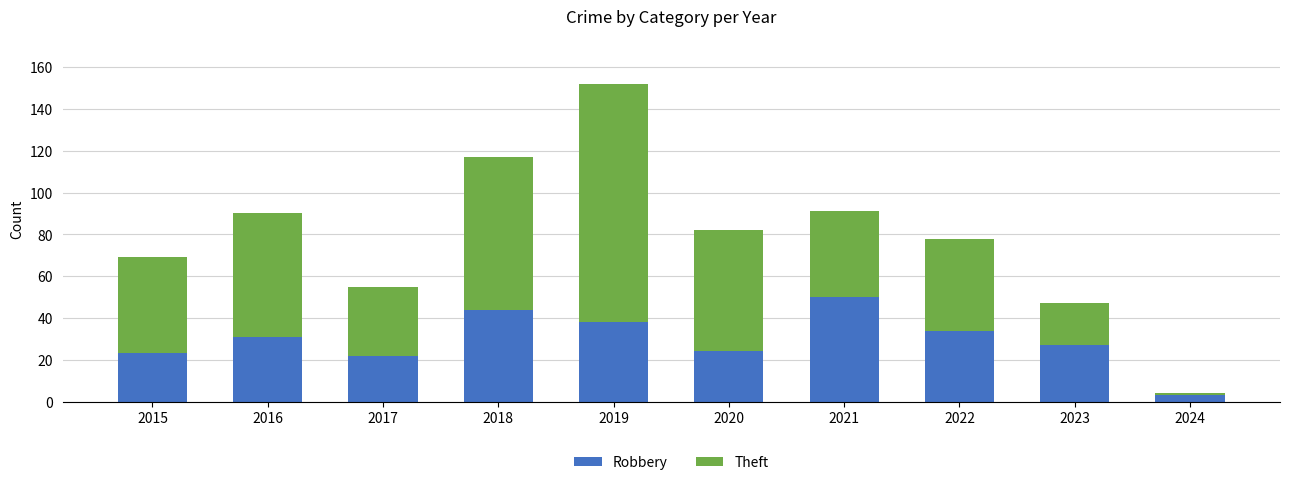

What is the sum of all Robbery values?

296